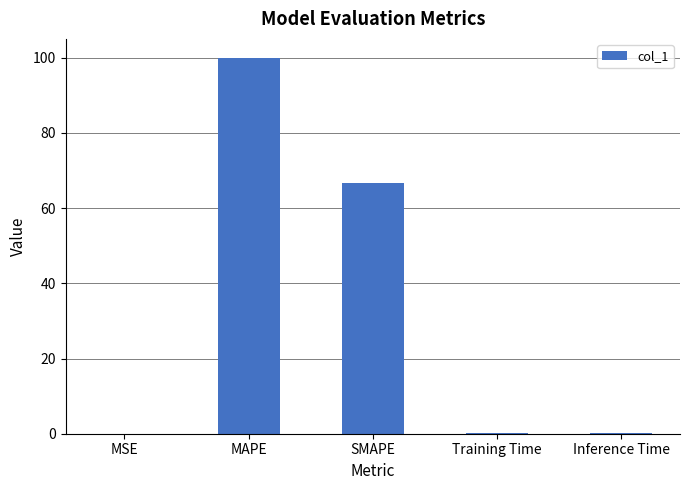

Read the value at Training Time.

0.1